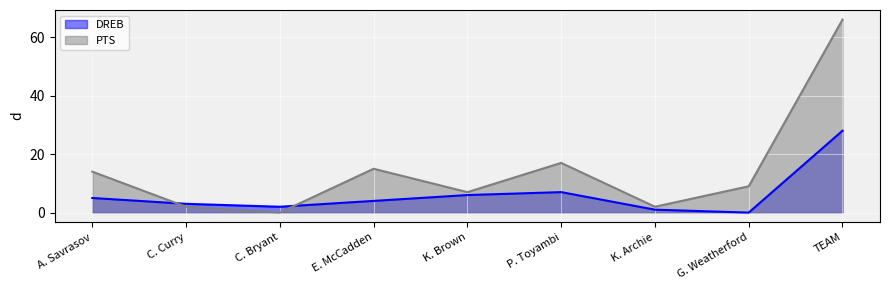

Which label corresponds to the largest value in the chart?

TEAM